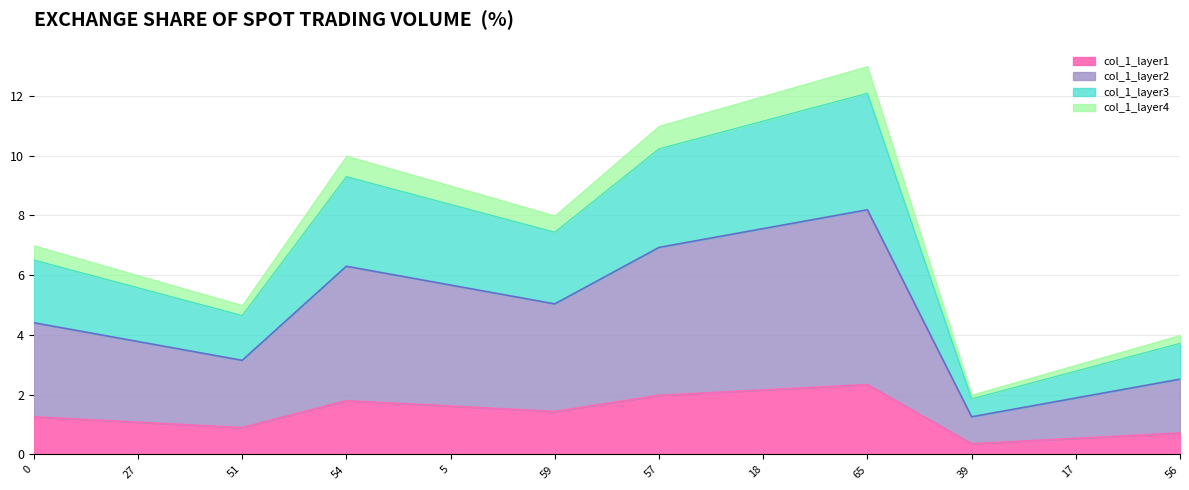

What is the greatest value displayed?

2.3